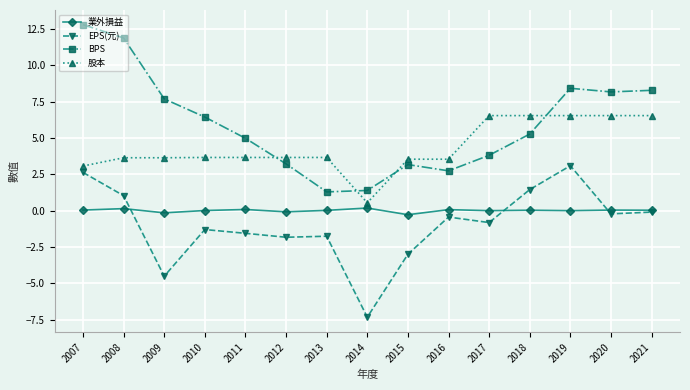

What is the sum of the EPS(元) values at 2013 and 2008?

-0.7